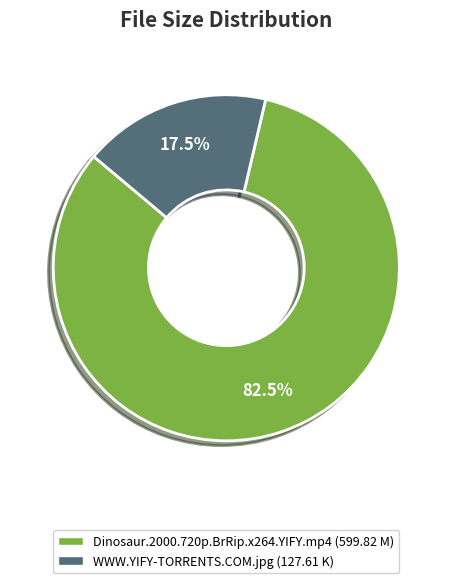

Is there a majority slice in this chart?

Yes